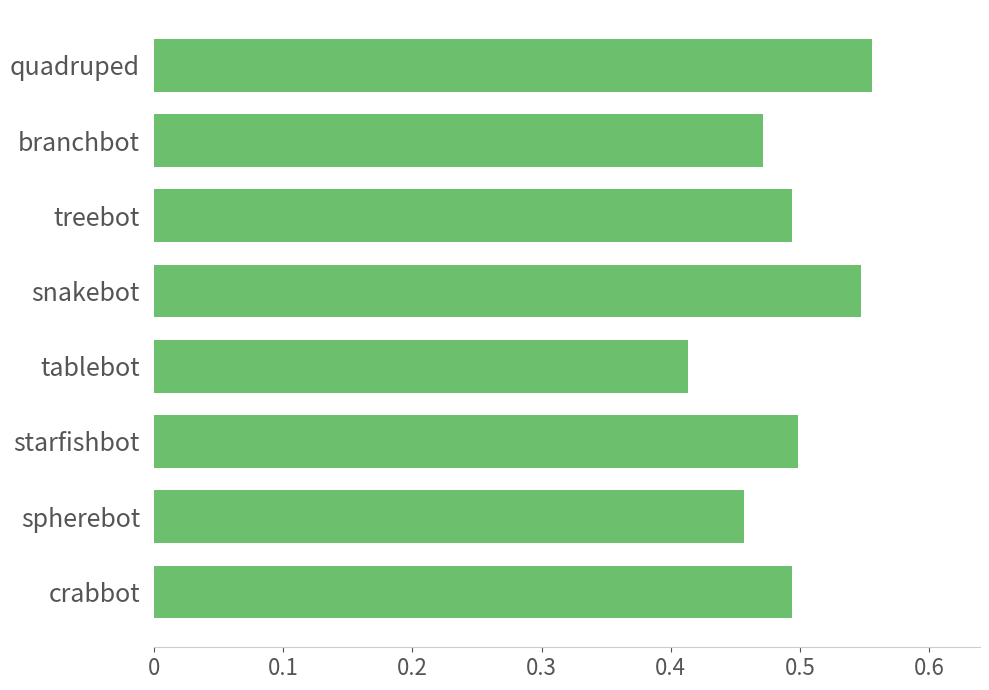

How many values are between 0 and 1?

8